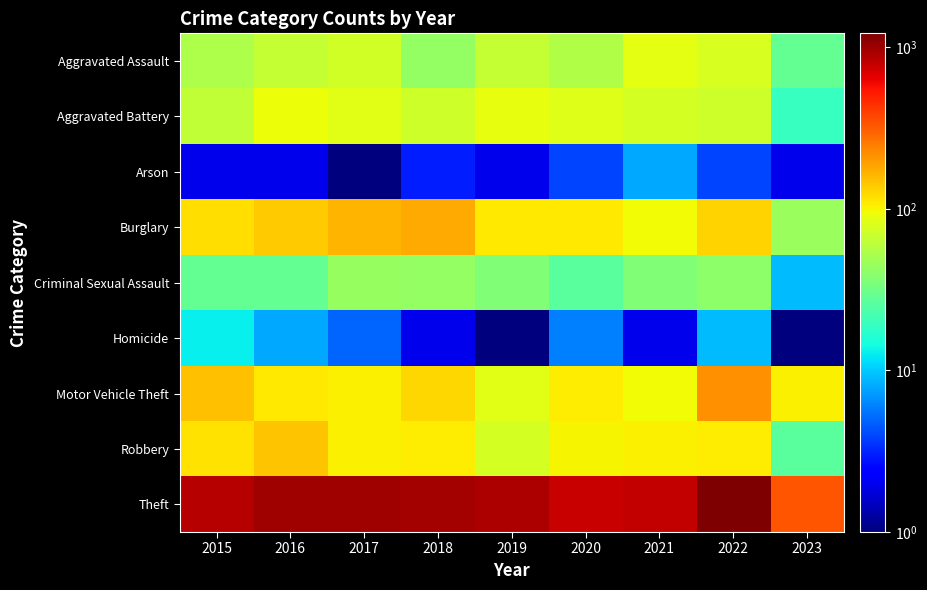

Reading right to left, extract all data points from this chart.

Aggravated Assault: 2023=28.0	2022=77.0	2021=86.0	2020=56.0	2019=65.0	2018=43.0	2017=72.0	2016=66.0	2015=54.0
Aggravated Battery: 2023=19.0	2022=71.0	2021=75.0	2020=82.0	2019=88.0	2018=70.0	2017=83.0	2016=93.0	2015=64.0
Arson: 2023=2.0	2022=4.0	2021=8.0	2020=4.0	2019=2.0	2018=3.0	2017=1.0	2016=2.0	2015=2.0
Burglary: 2023=46.0	2022=131.0	2021=95.0	2020=110.0	2019=110.0	2018=176.0	2017=162.0	2016=139.0	2015=121.0
Criminal Sexual Assault: 2023=9.0	2022=41.0	2021=36.0	2020=26.0	2019=36.0	2018=43.0	2017=44.0	2016=28.0	2015=28.0
Homicide: 2023=1.0	2022=9.0	2021=2.0	2020=6.0	2019=0.1	2018=2.0	2017=5.0	2016=8.0	2015=13.0
Motor Vehicle Theft: 2023=104.0	2022=216.0	2021=96.0	2020=109.0	2019=84.0	2018=127.0	2017=104.0	2016=110.0	2015=152.0
Robbery: 2023=26.0	2022=107.0	2021=105.0	2020=102.0	2019=75.0	2018=107.0	2017=105.0	2016=145.0	2015=117.0
Theft: 2023=332.0	2022=1222.0	2021=791.0	2020=783.0	2019=914.0	2018=977.0	2017=979.0	2016=999.0	2015=874.0